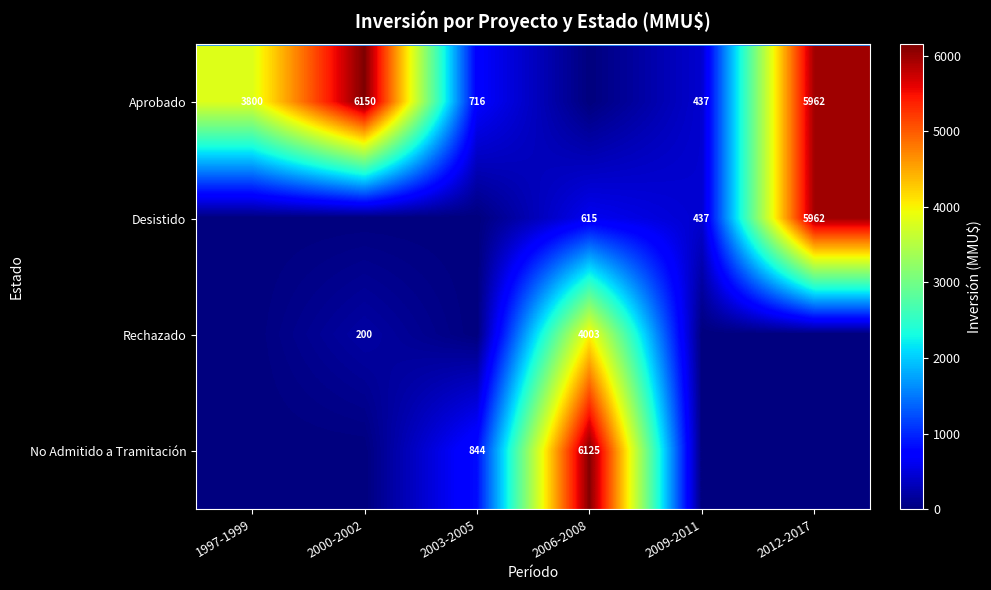

What is the total value across all series at 2003-2005?

1560